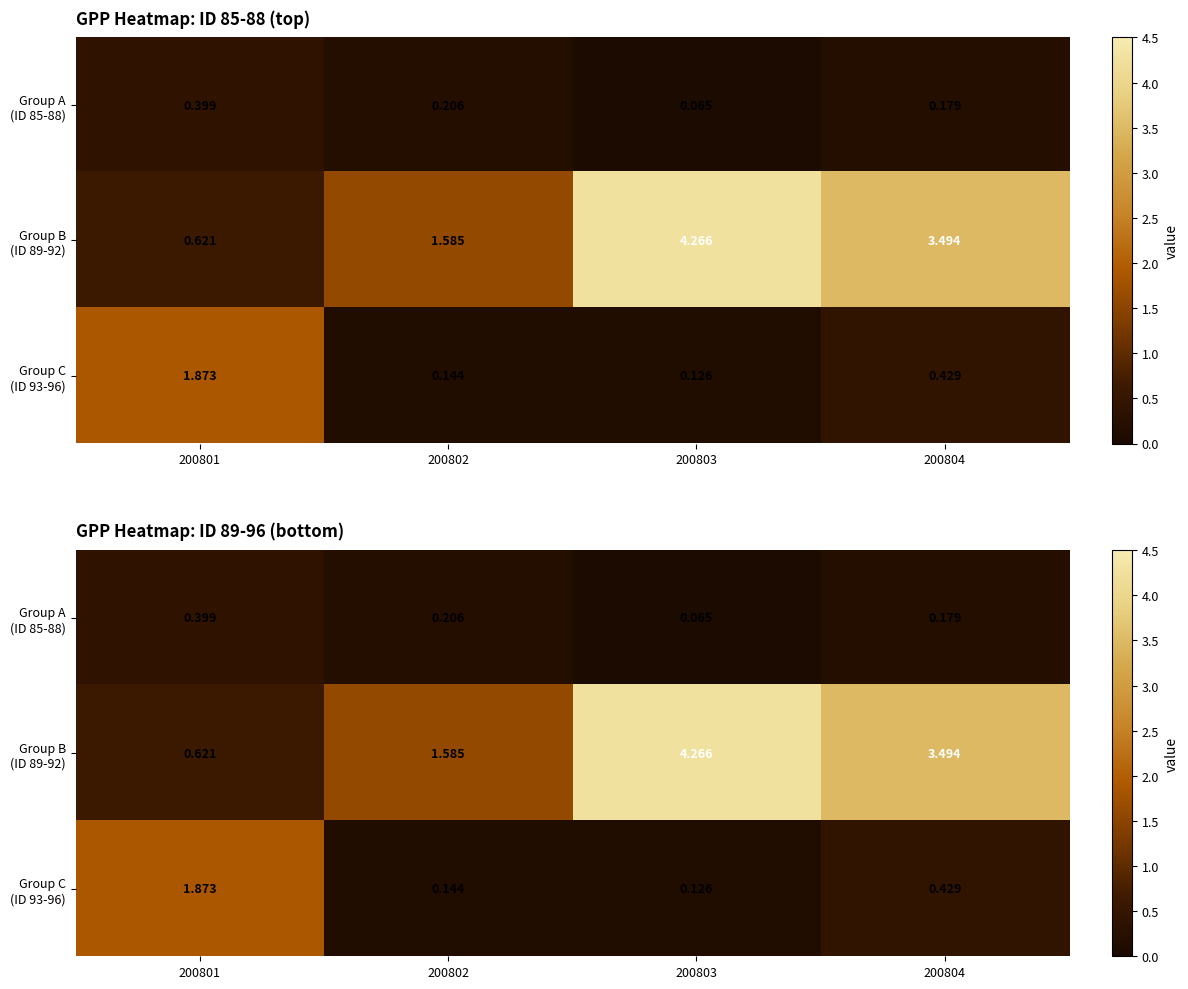

What is the sum of all Group B (ID 89-92) values?

10.0